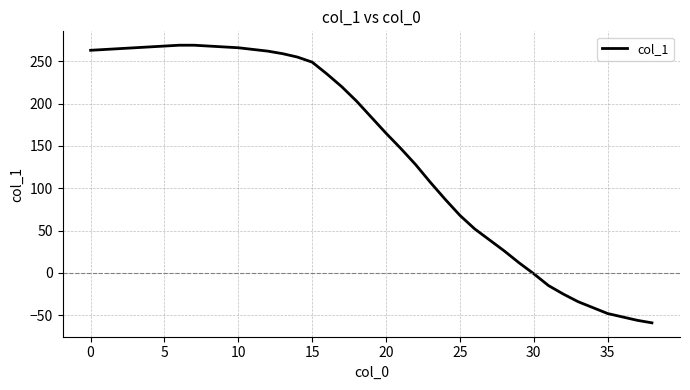

What is the difference between the second highest and second lowest values?

325